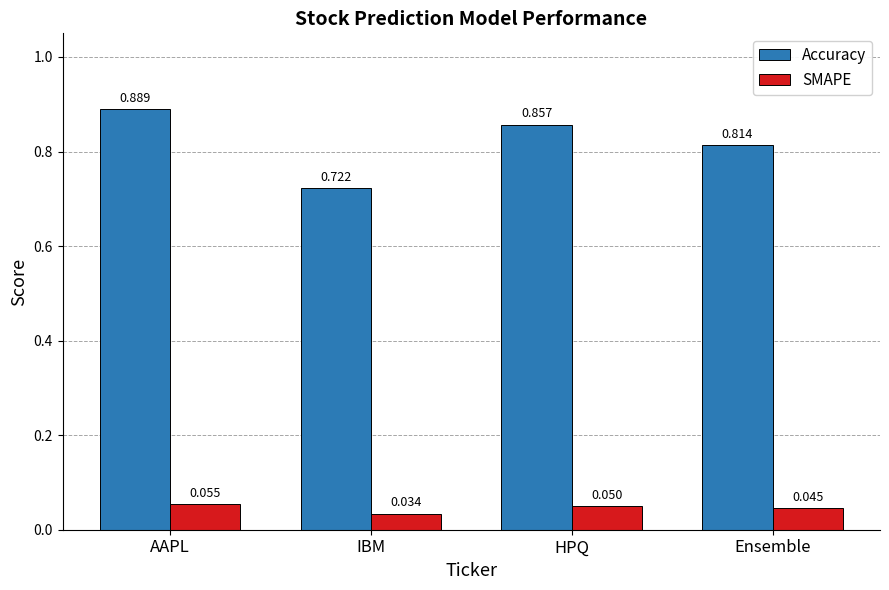

At IBM, list the series in order from largest to smallest.

Accuracy, SMAPE